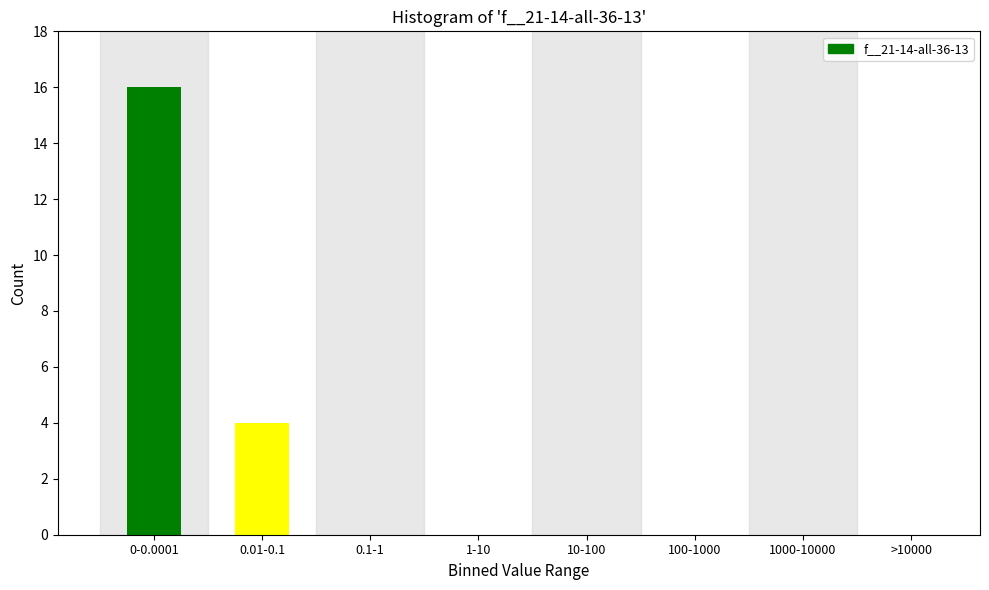

Reading left to right, what are all the values shown in this chart?

0-0.0001=16	0.01-0.1=4	0.1-1=0	1-10=0	10-100=0	100-1000=0	1000-10000=0	>10000=0